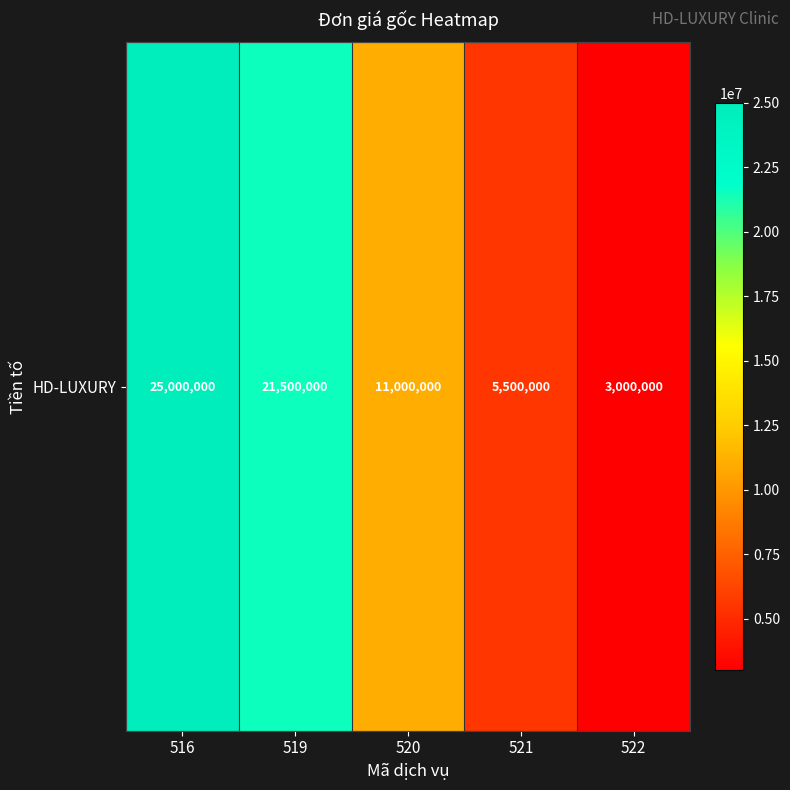

At which label is the value closest to 14000000?

520